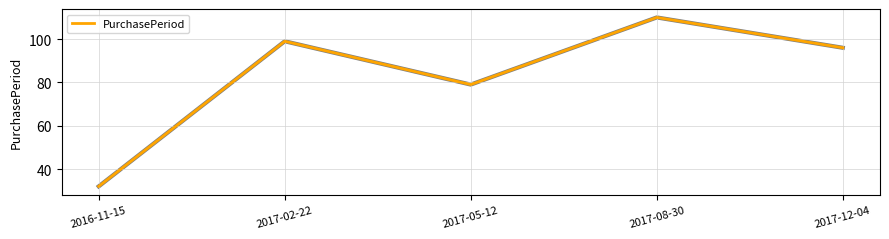

What is the sum of all values?

416